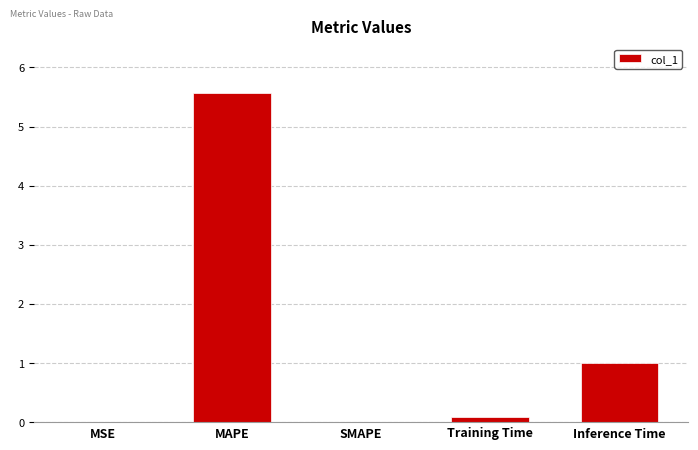

Where is the data nearest to the value 2?

Inference Time